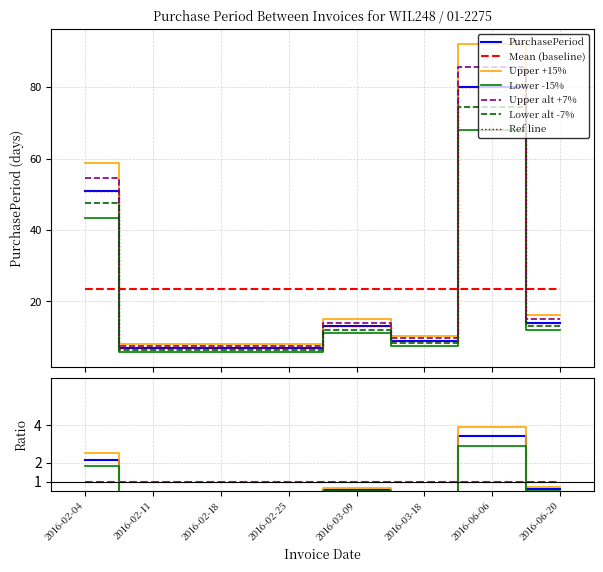

Read the value at 2016-02-11.

7.5